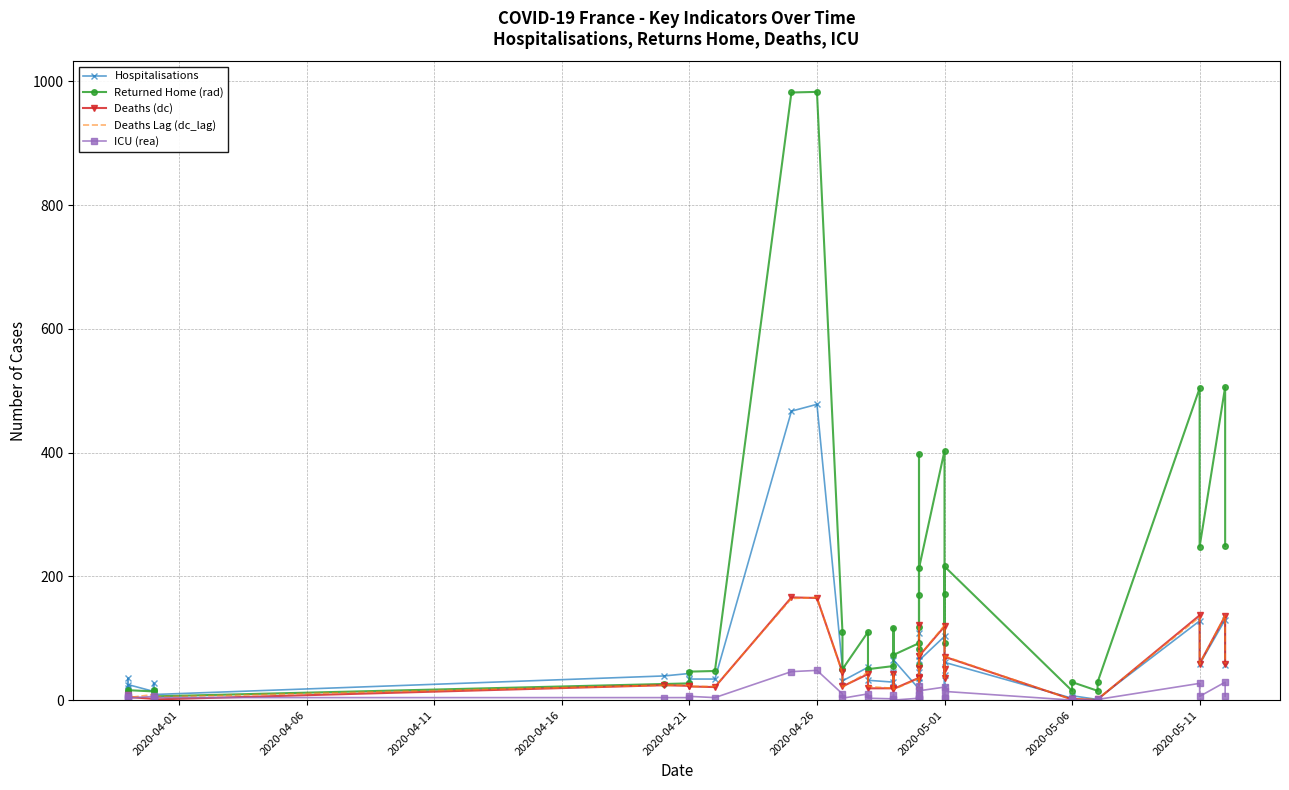

What is the maximum value for Hospitalisations?

478